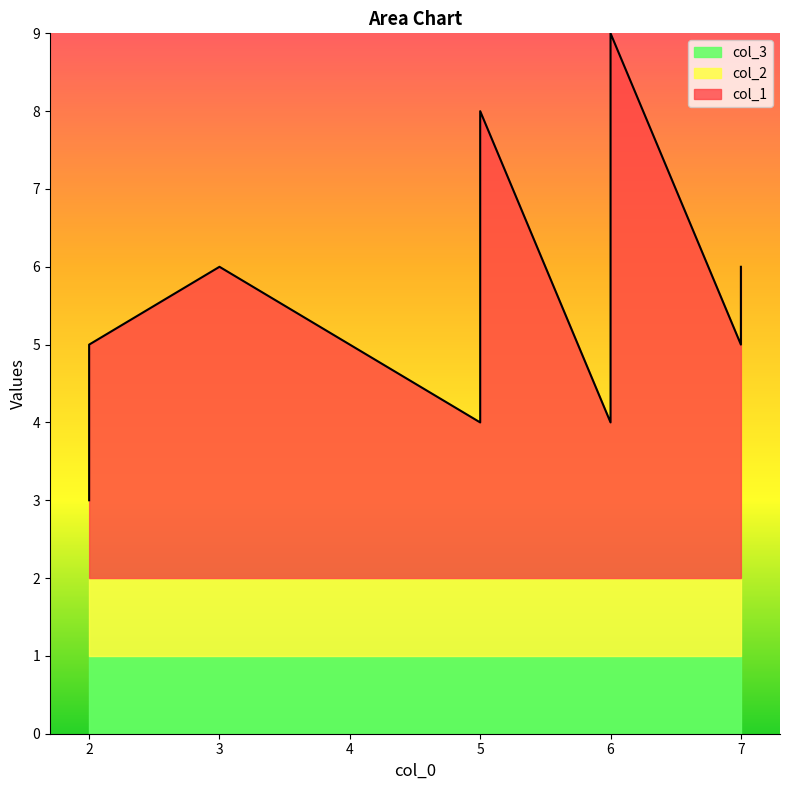

Rank the series by their maximum value, from lowest to highest.

col_2, col_3, col_1